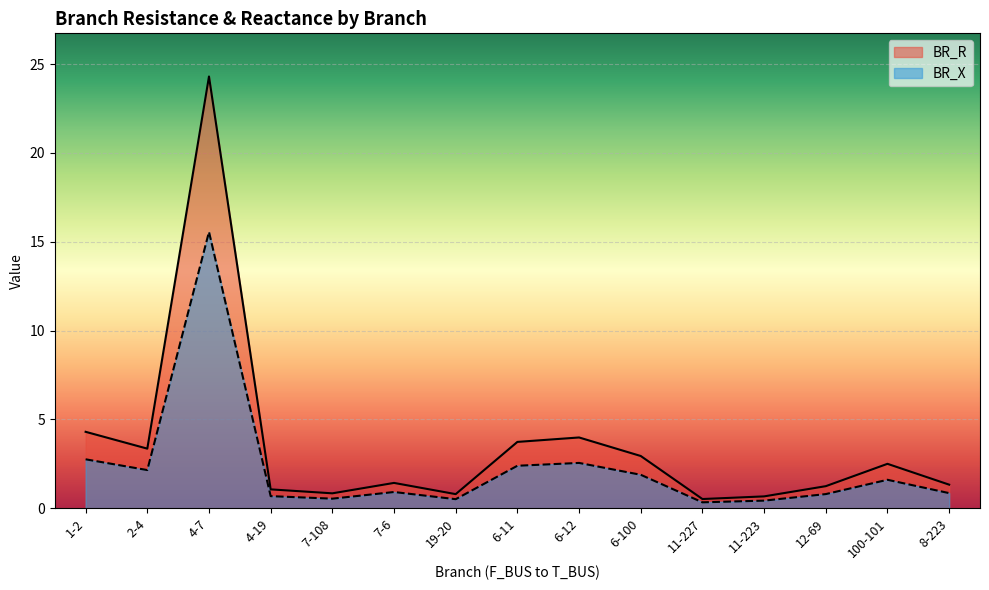

How many data points in BR_R are less than 1?

4